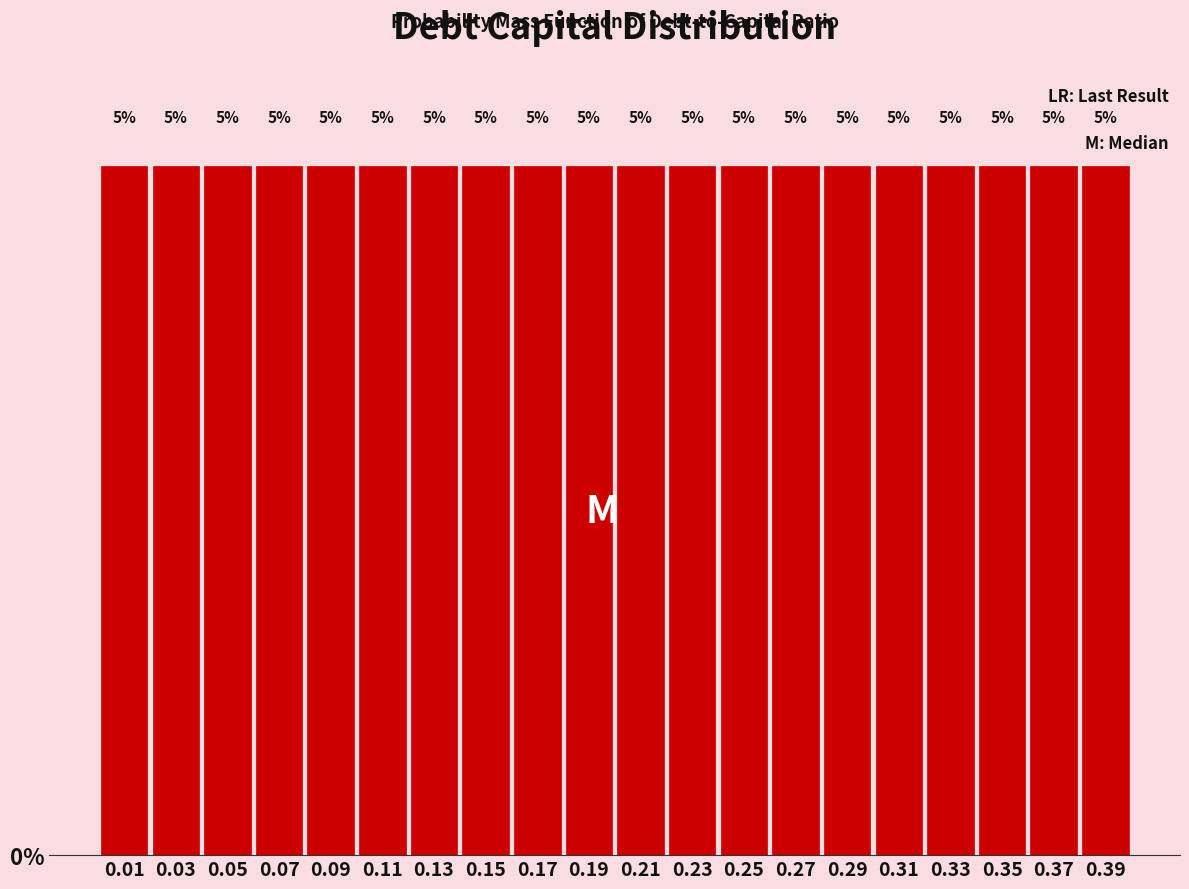

Reading left to right, transcribe this chart: for each bar, give the range it covers on the x-axis and its height.

0.00 to 0.02: 5
0.02 to 0.04: 5
0.04 to 0.06: 5
0.06 to 0.08: 5
0.08 to 0.10: 5
0.10 to 0.12: 5
0.12 to 0.14: 5
0.14 to 0.16: 5
0.16 to 0.18: 5
0.18 to 0.20: 5
0.20 to 0.22: 5
0.22 to 0.24: 5
0.24 to 0.26: 5
0.26 to 0.28: 5
0.28 to 0.30: 5
0.30 to 0.32: 5
0.32 to 0.34: 5
0.34 to 0.36: 5
0.36 to 0.38: 5
0.38 to 0.40: 5